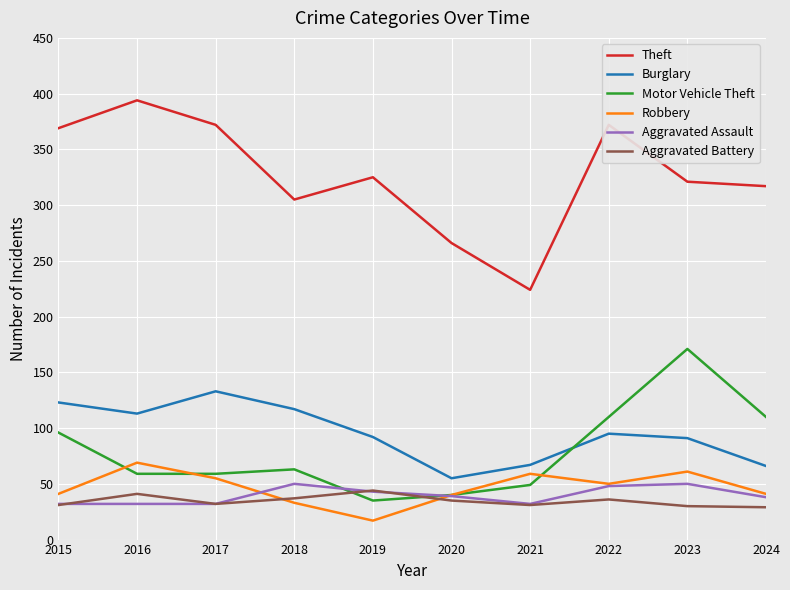

Which series has the widest spread of values?

Theft